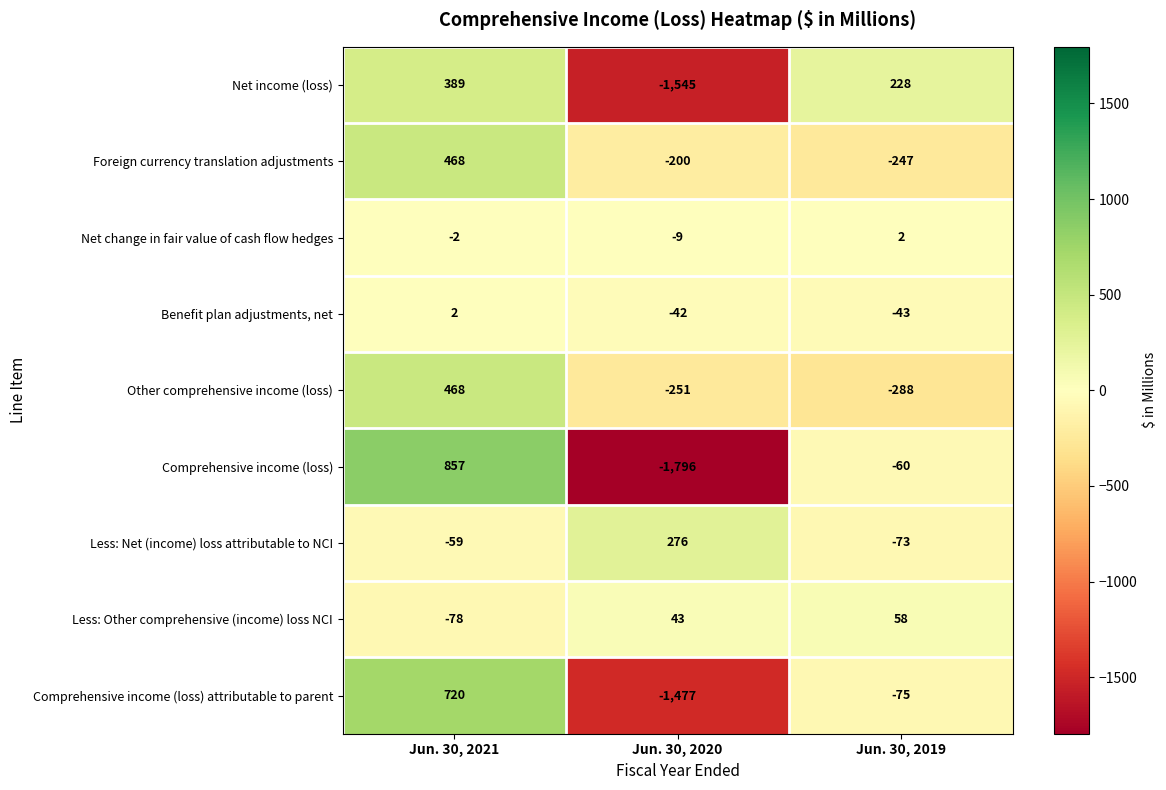

How many series are shown in this chart?

9